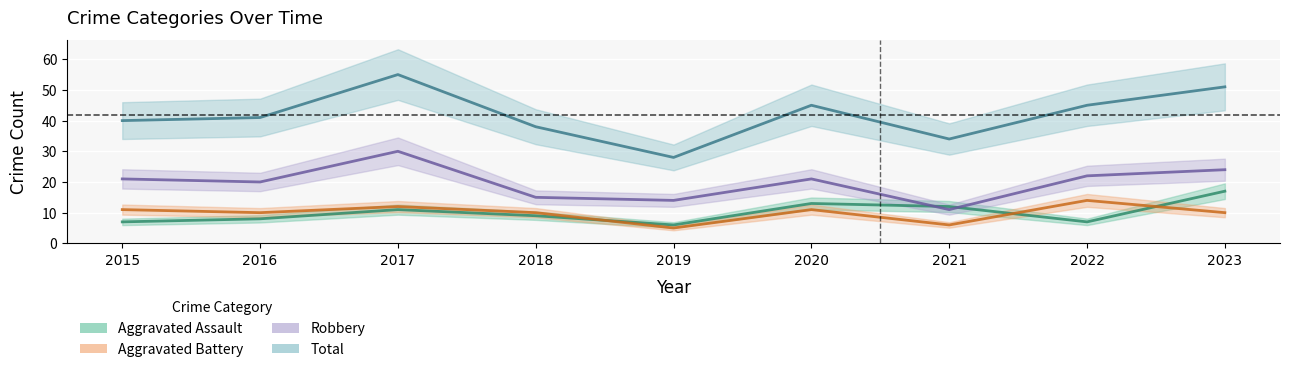

Which label corresponds to the smallest value in the chart?

2019